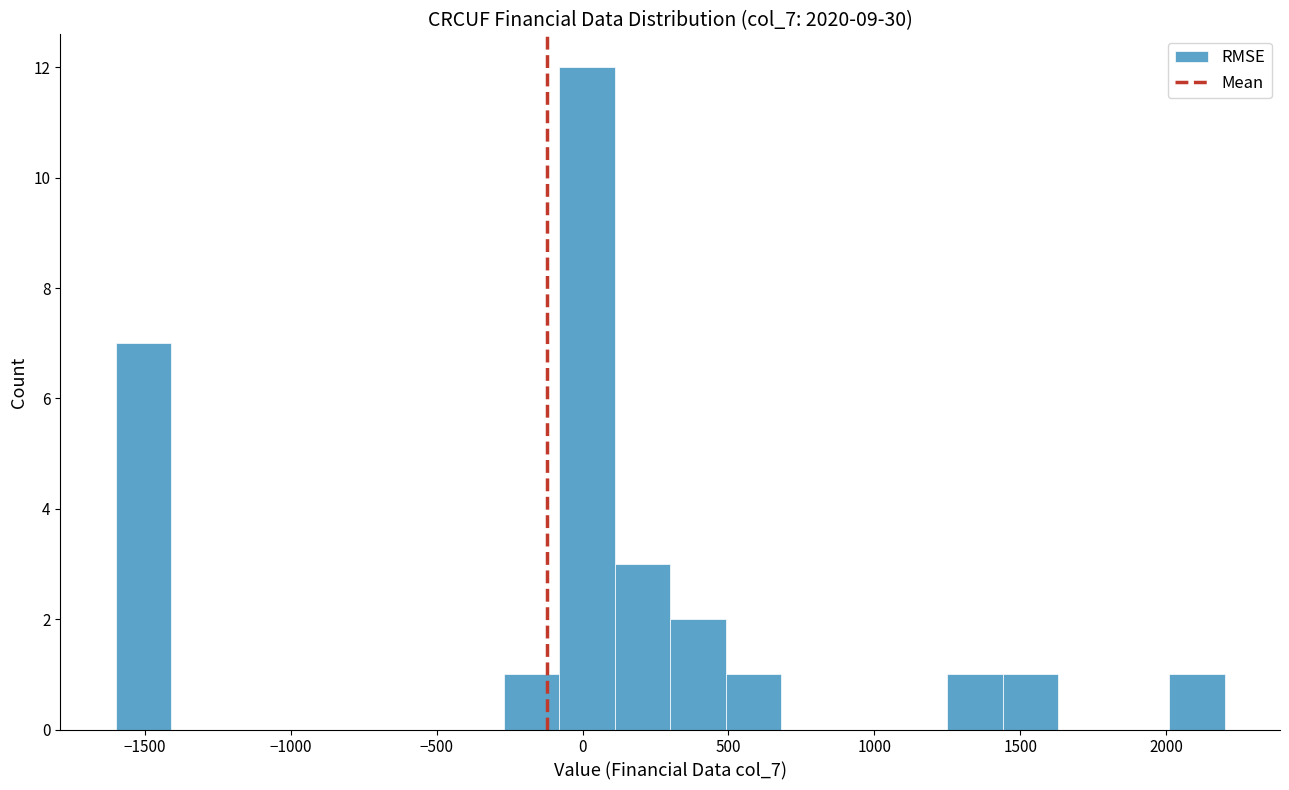

Around what value on the x-axis is the tallest bar? Give the approximate position of its centre, as read against the axis.

0